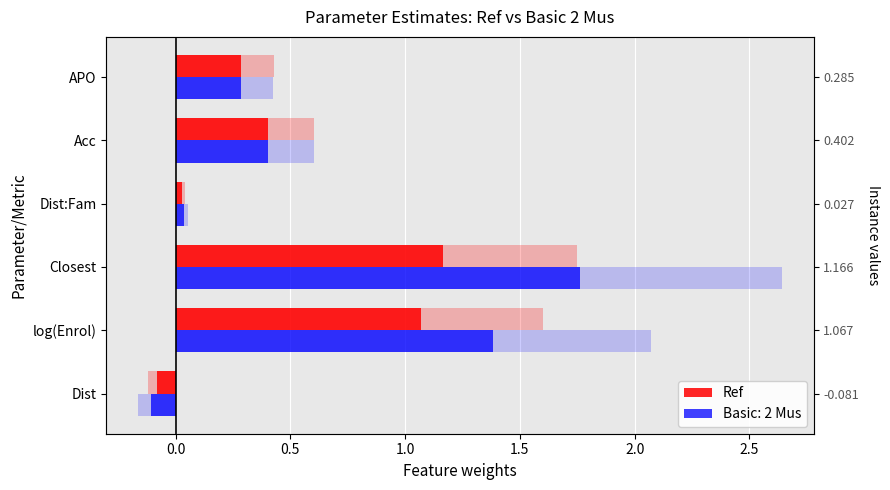

Reading right to left, what are all the values shown in this chart?

0.3	0.4	0.0	1.2	1.1	-0.1